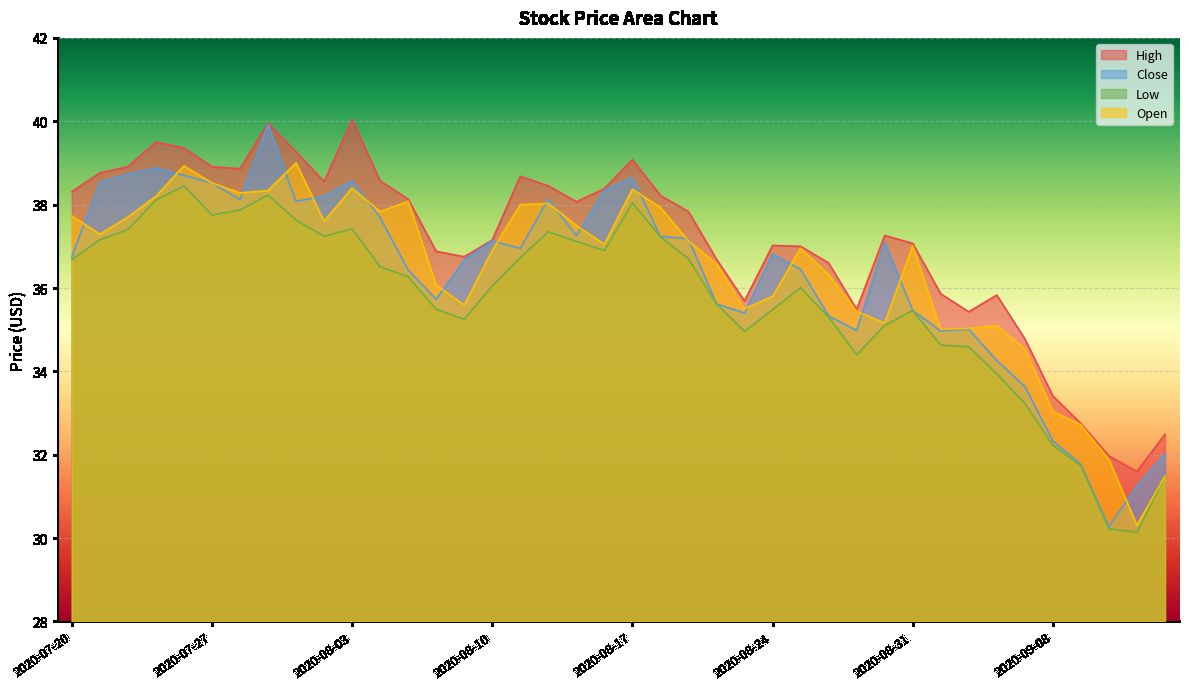

How many lines are shown in the chart?

4